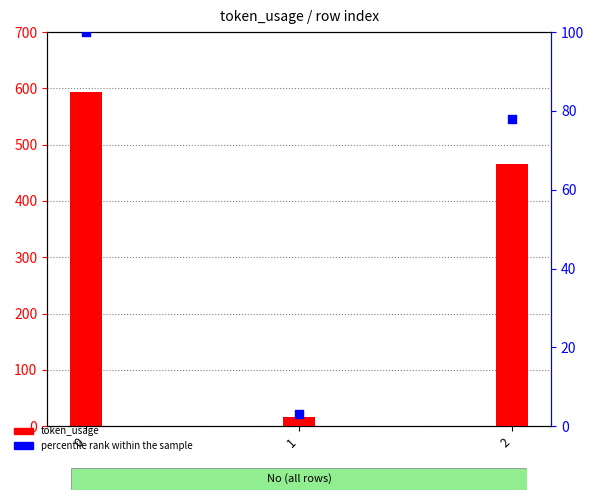

Which series contains the highest Y value?

token_usage